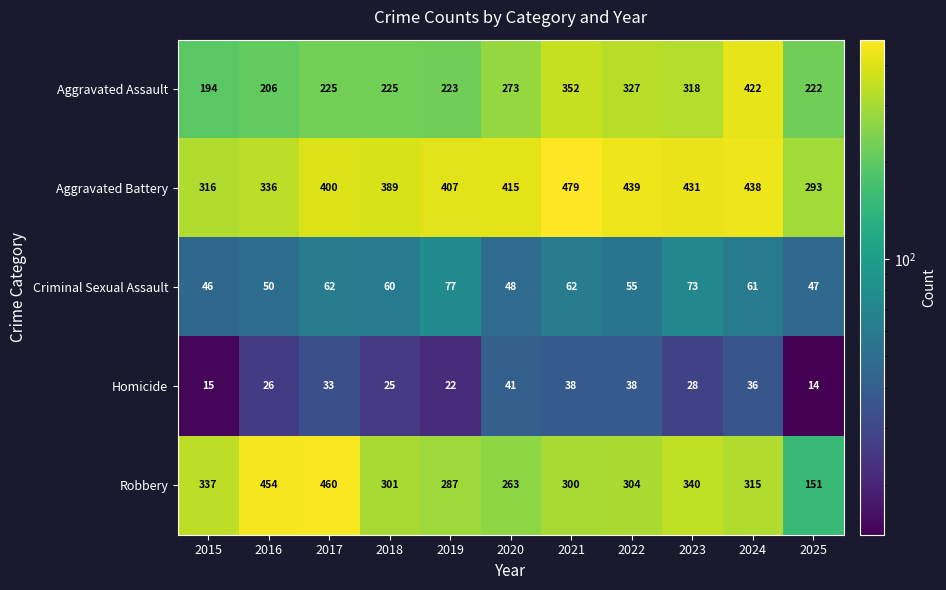

What is the sum of the Criminal Sexual Assault values at 2015 and 2016?

96